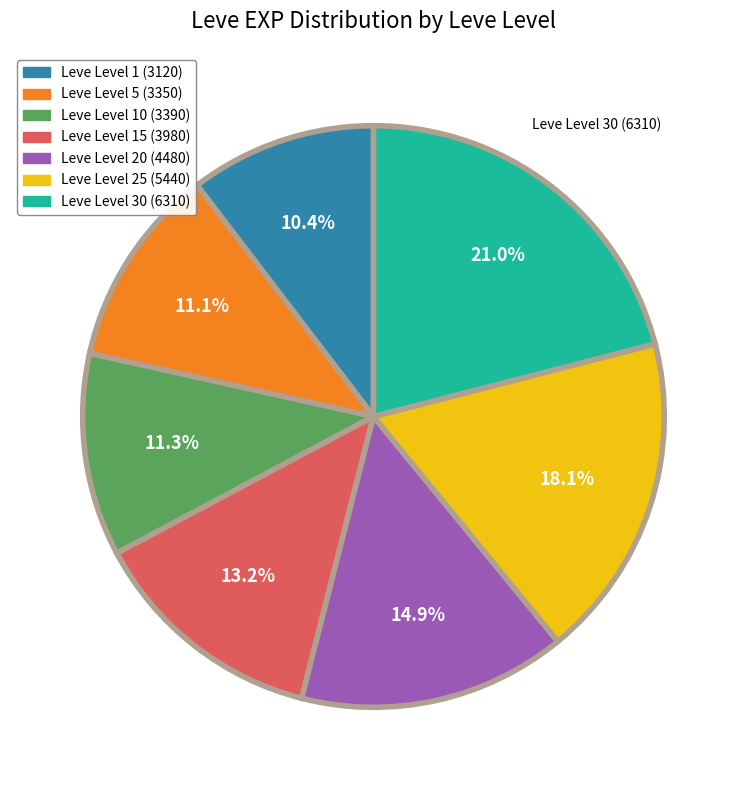

Combined, what portion of the pie is Leve Level 30 (6310) and Leve Level 1 (3120)?

31.4%